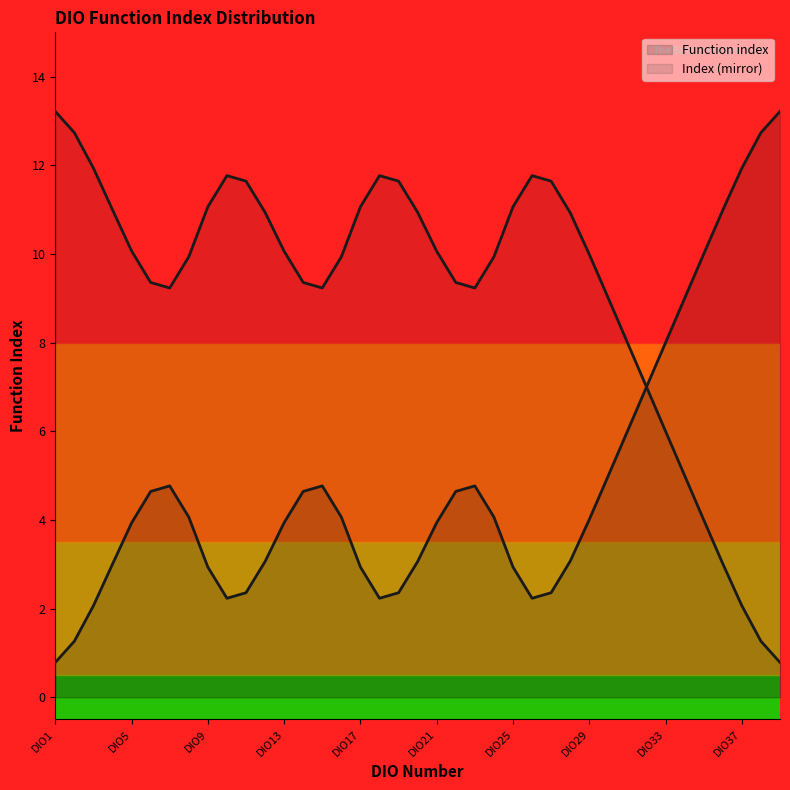

What is the change in value from DIO15 to DIO39?

+8